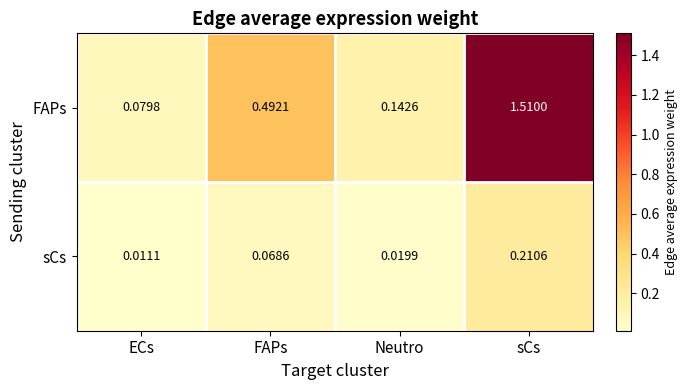

List the series in order of their peak value, lowest first.

sCs, FAPs